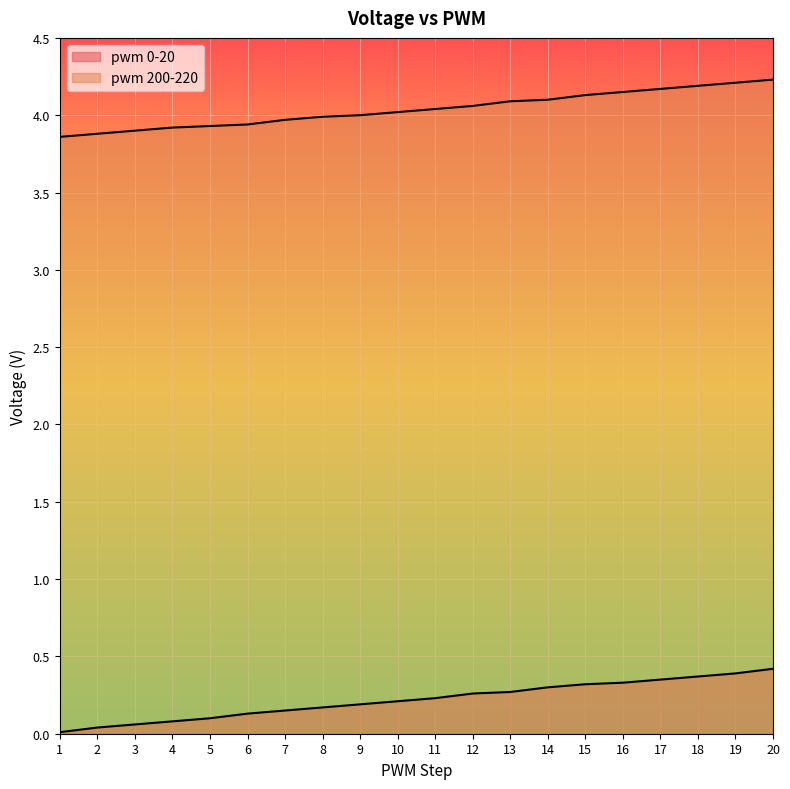

Reading right to left, extract all data points from this chart.

pwm 0-20: 20=0.4	19=0.4	18=0.4	17=0.3	16=0.3	15=0.3	14=0.3	13=0.3	12=0.3	11=0.2	10=0.2	9=0.2	8=0.2	7=0.1	6=0.1	5=0.1	4=0.1	3=0.1	2=0.0	1=0.0
pwm 200-220: 20=4.2	19=4.2	18=4.2	17=4.2	16=4.2	15=4.1	14=4.1	13=4.1	12=4.1	11=4.0	10=4.0	9=4.0	8=4.0	7=4.0	6=3.9	5=3.9	4=3.9	3=3.9	2=3.9	1=3.9